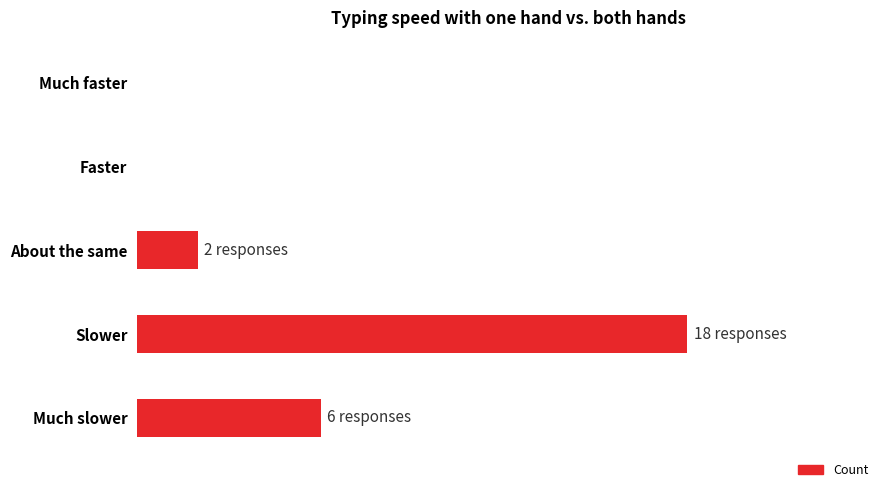

Are the bars grouped side by side (vs. stacked)?

No